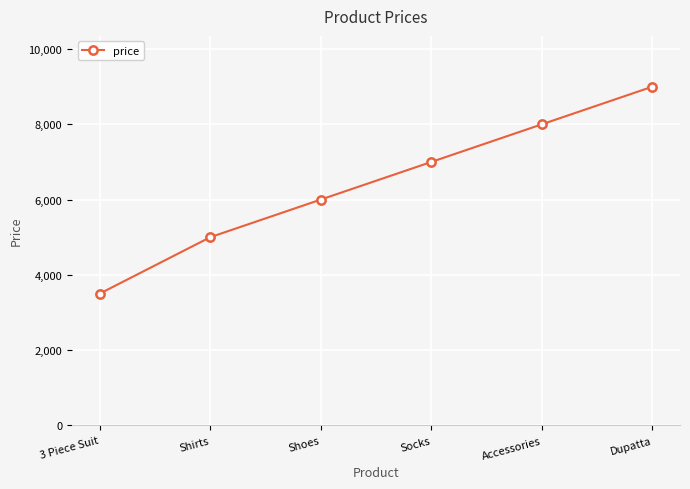

What is the ratio of the value at Shoes to the value at Socks?

0.9